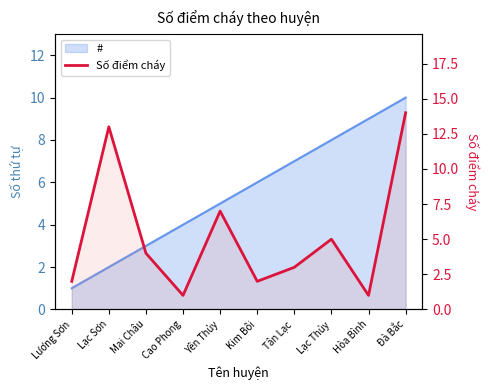

What is the value of the 8th point from the left?

5